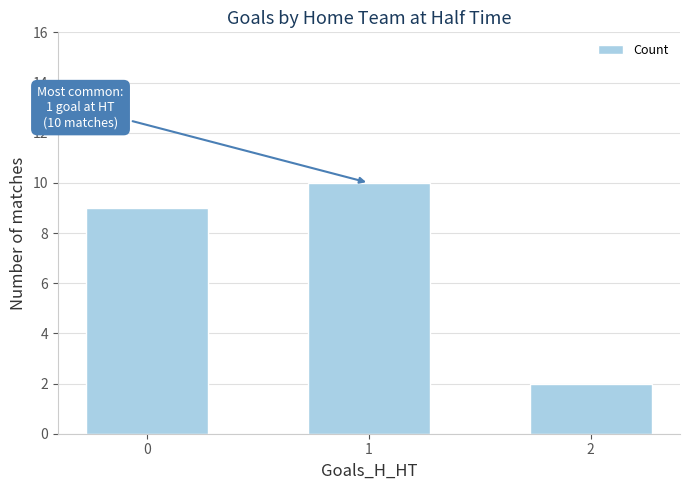

The chart shows a value of 5 at 1. True or false?

False